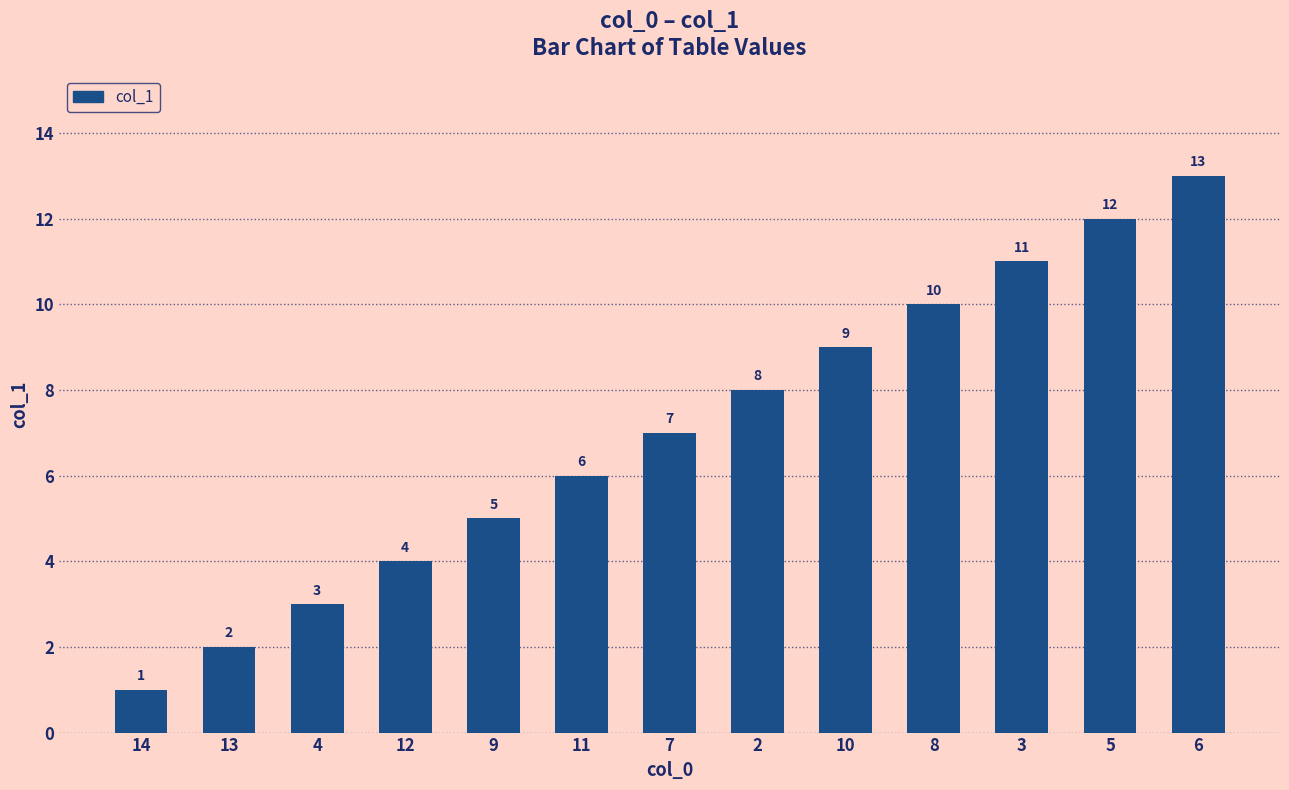

What is the approximate value at 13?

2